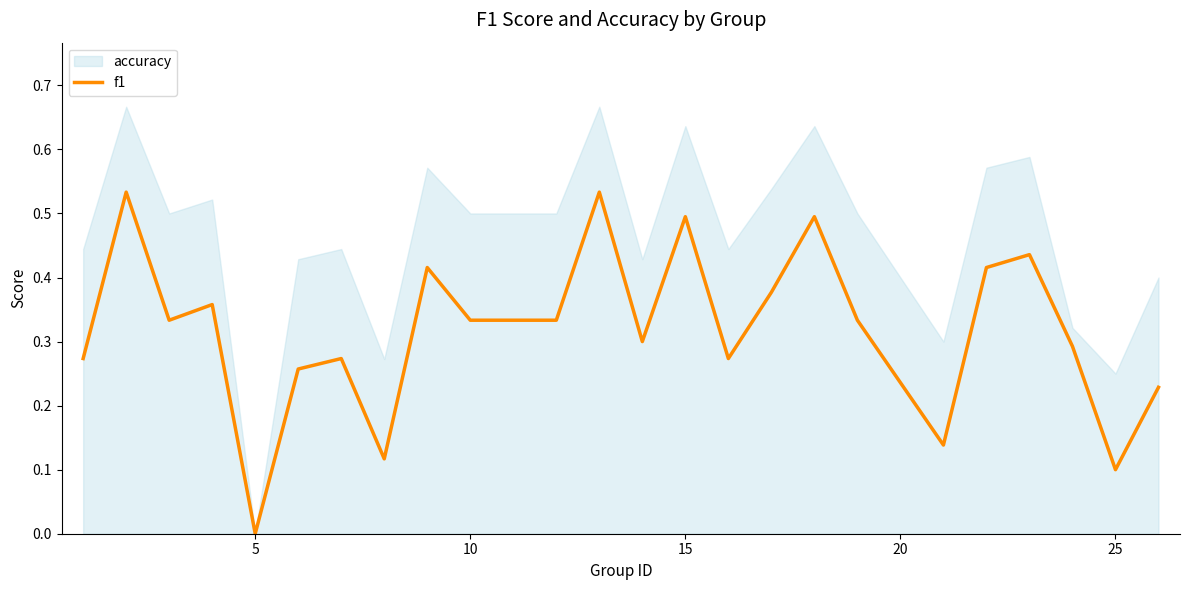

How many points are higher than both their immediate neighbors (excluding endpoints)?

8